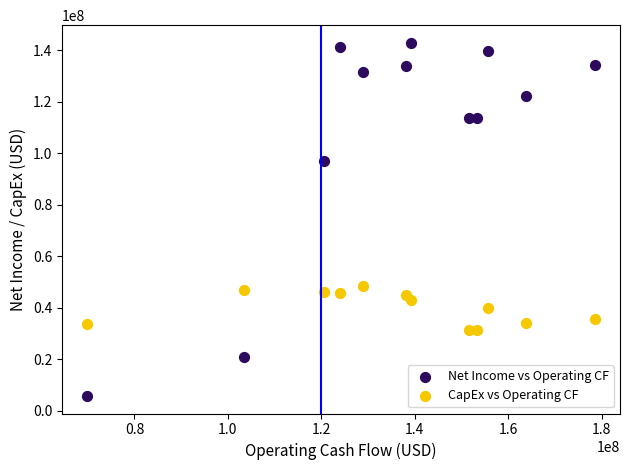

Across all data points, what is the range of Y values (max minus min)?

137012000